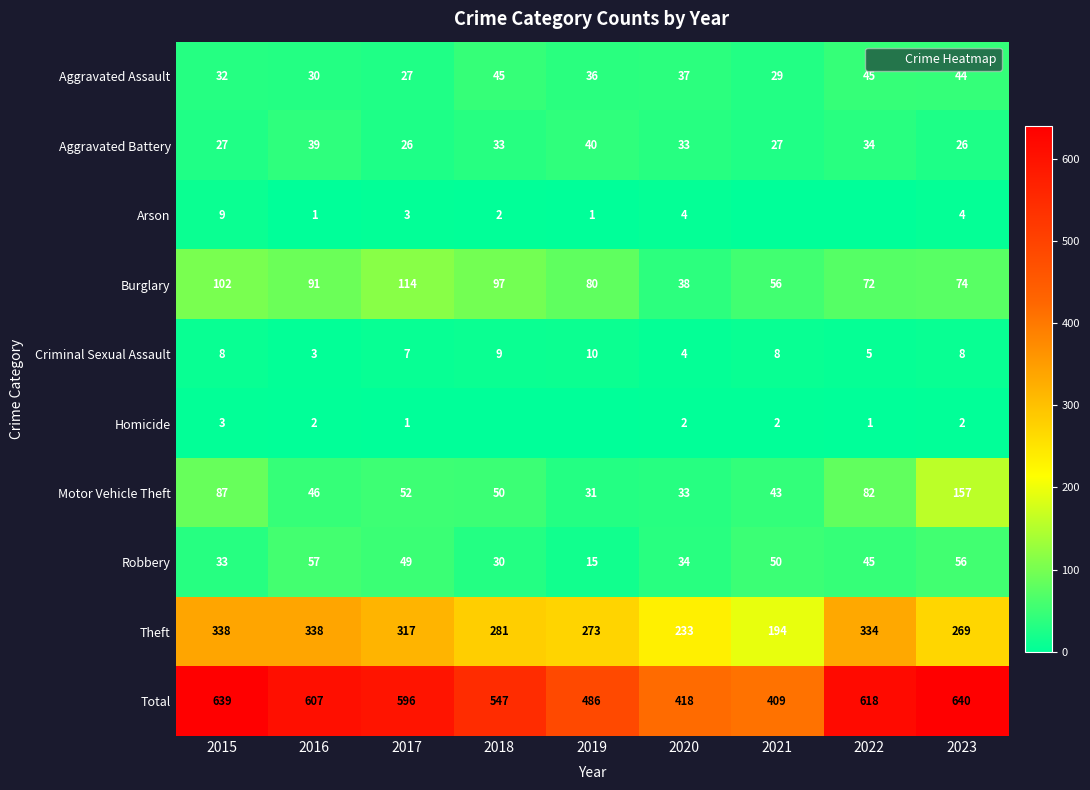

What is the difference between the maximum and minimum values in the Aggravated Battery series?

14